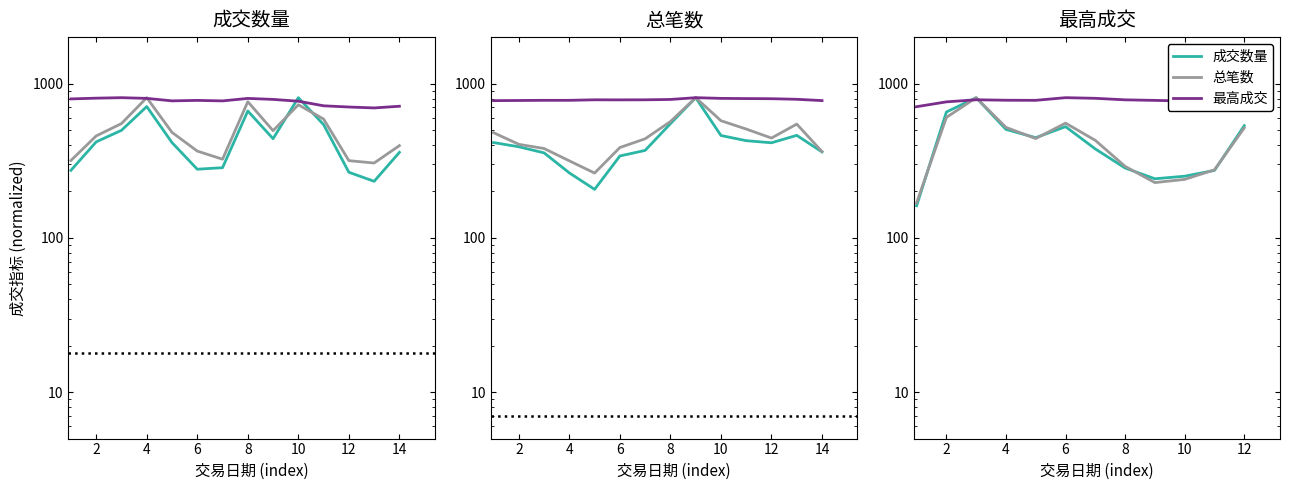

The 成交数量 series shows 831.2 at 4. True or false?

False